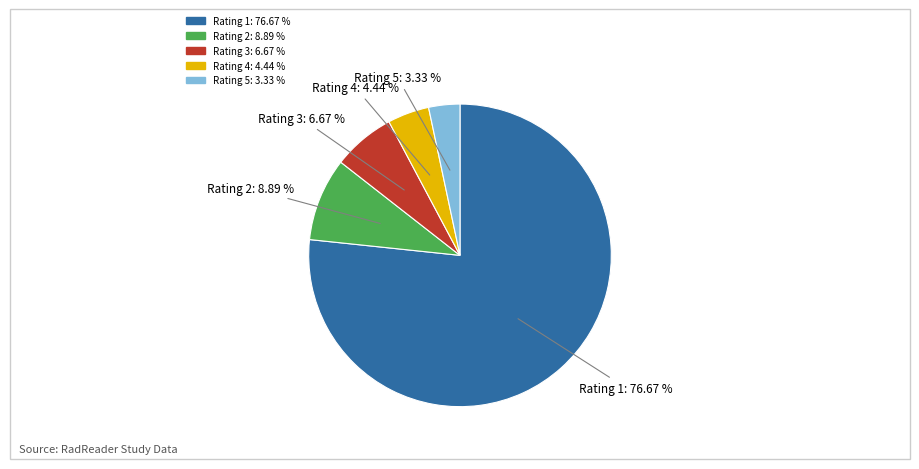

What percentage is NOT represented by Rating 4?

95.6%